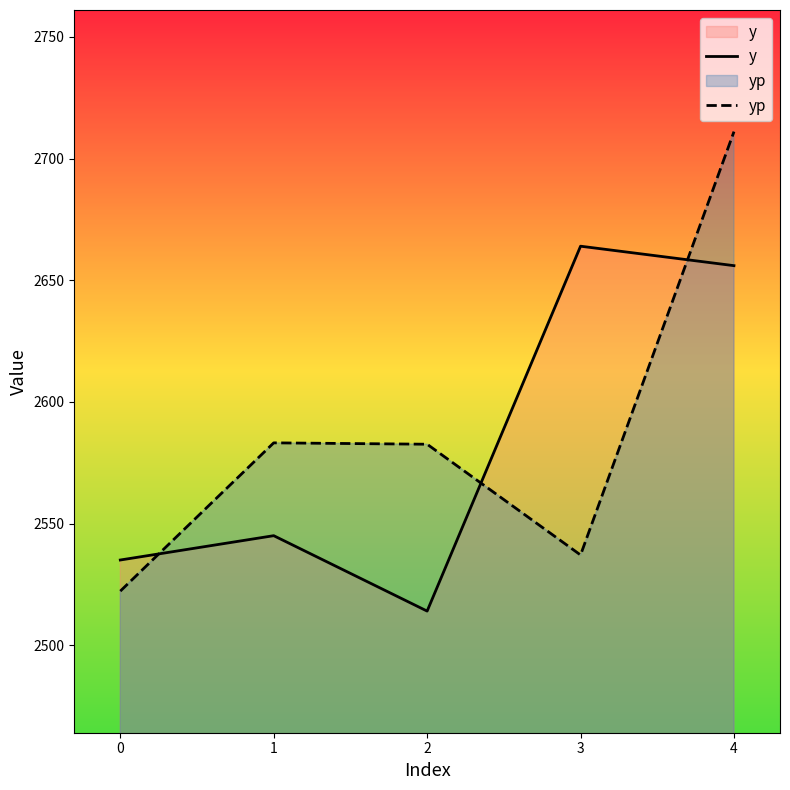

Between which two adjacent categories do yp and y first intersect?

0 and 1